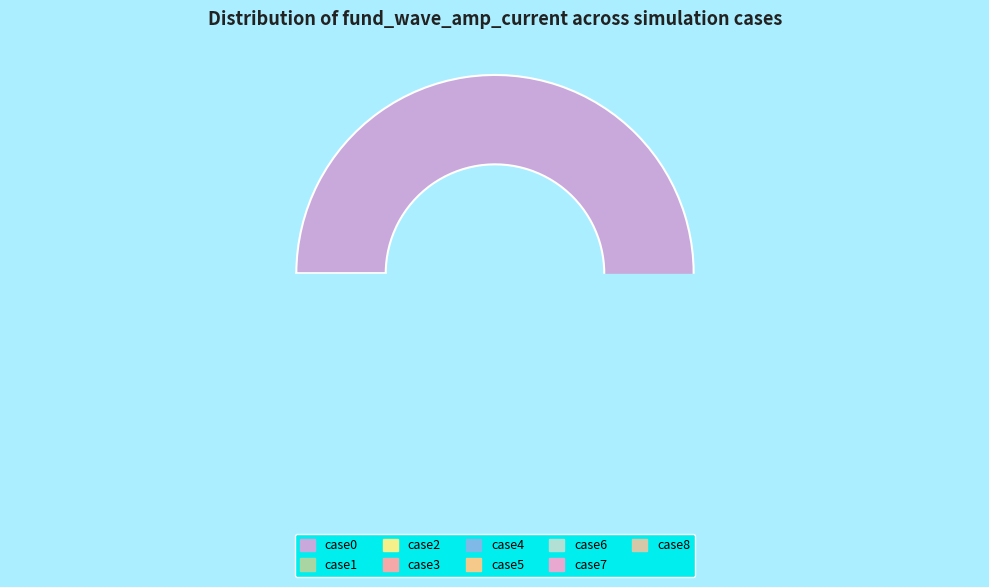

Is there any slice that represents more than half of the pie?

Yes